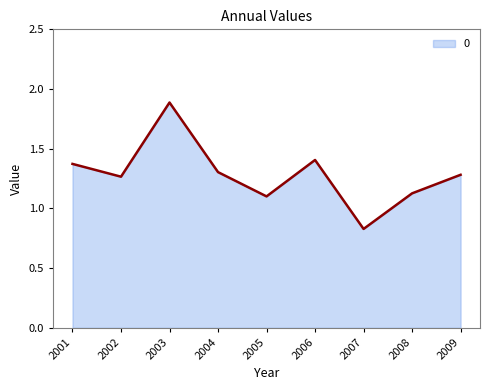

How many interior local valleys (lower than both neighbors) does the data have?

3